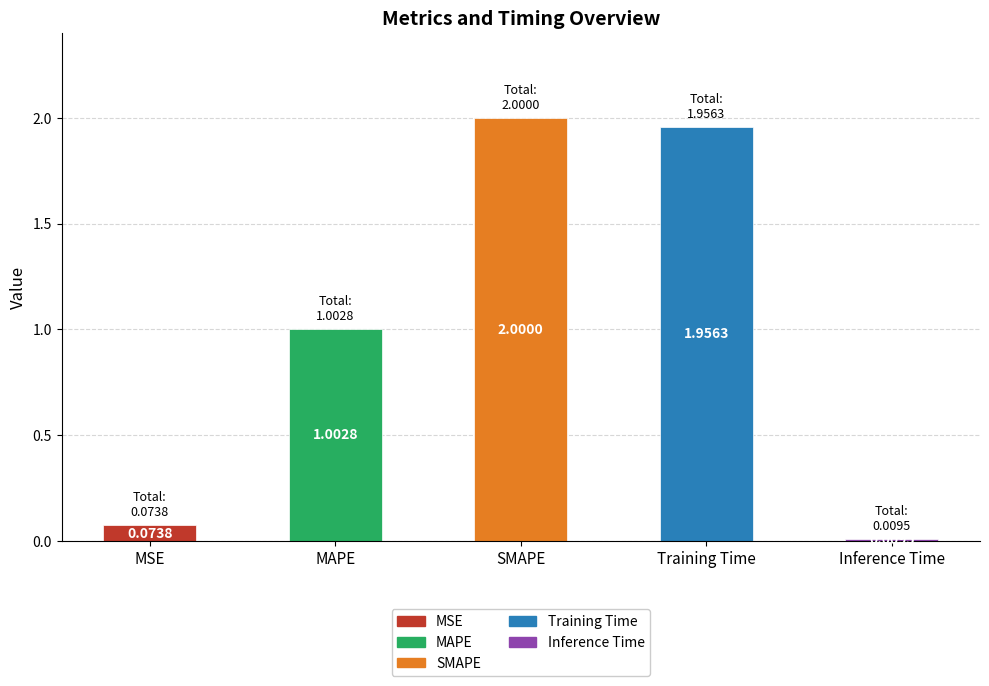

Are the bars grouped side by side (vs. stacked)?

No